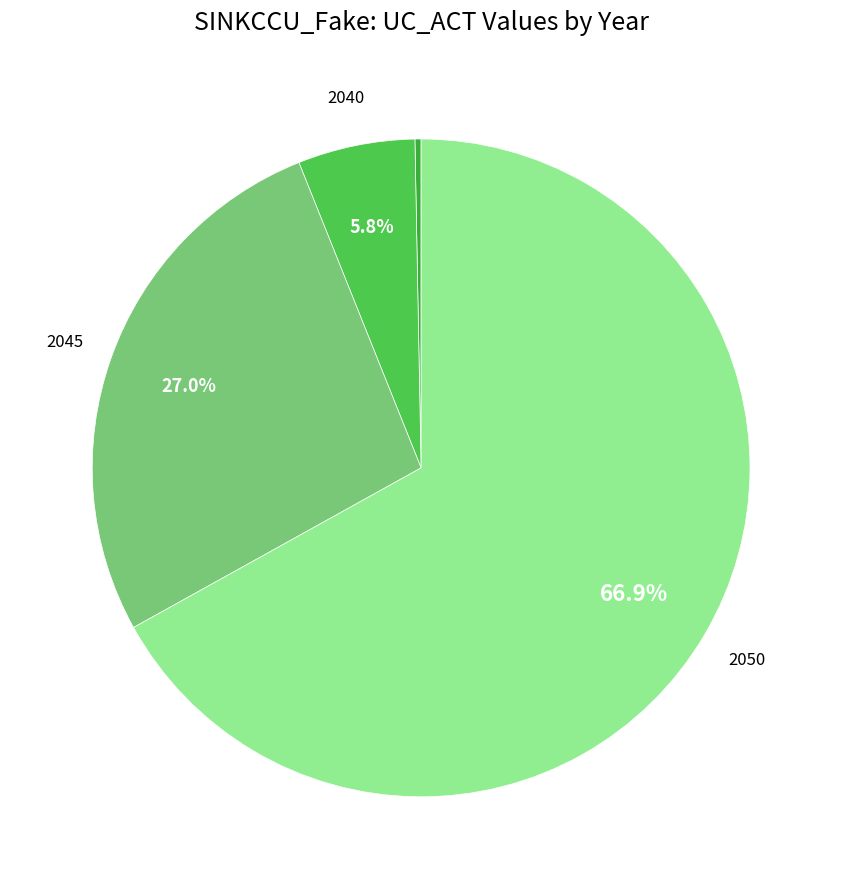

Which category accounts for the majority?

2050